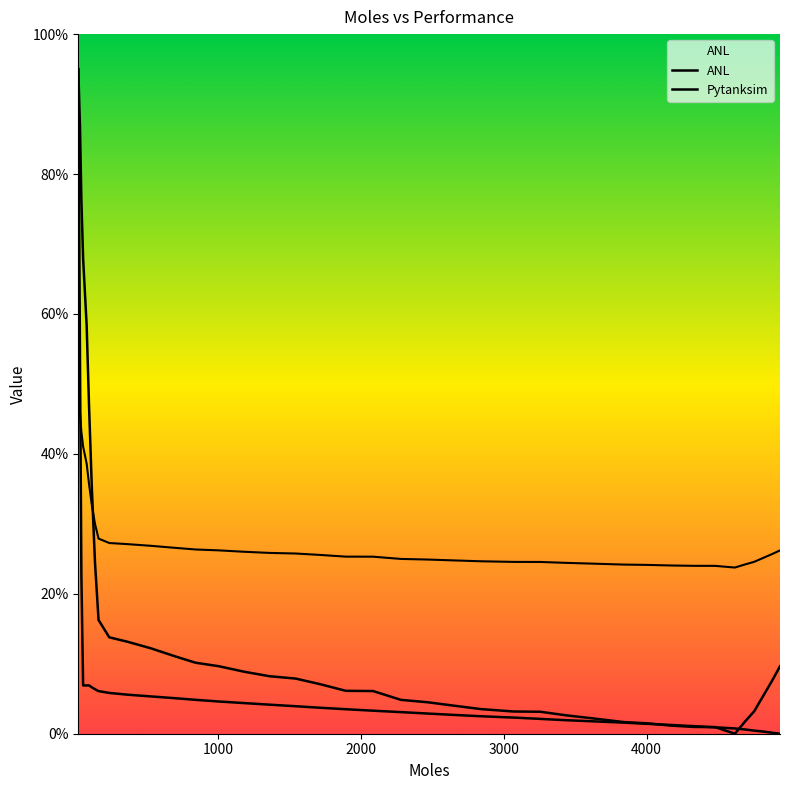

How many times do ANL and Pytanksim cross each other?

4